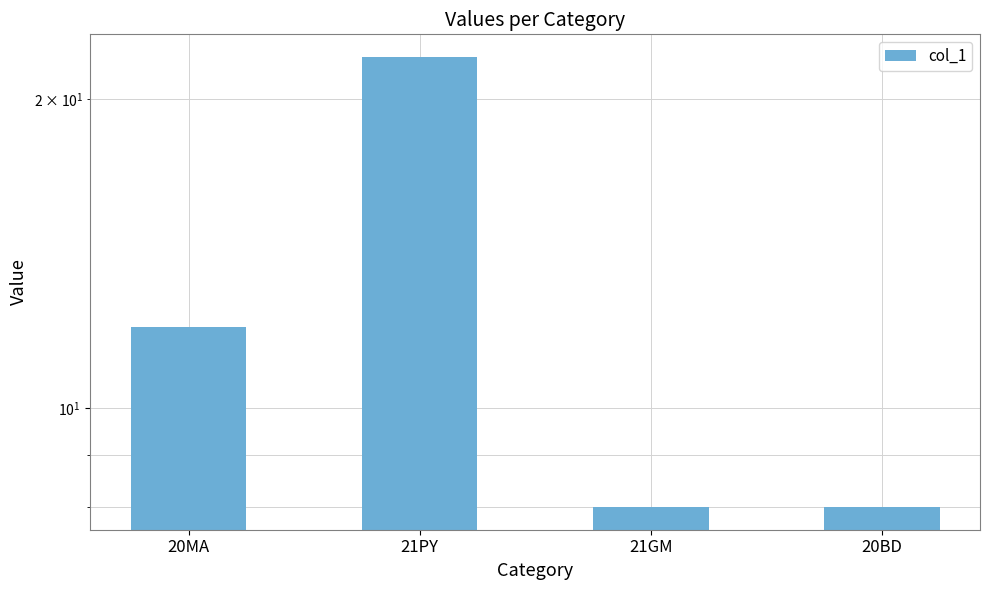

The chart shows a value of 22 at 21PY. True or false?

True